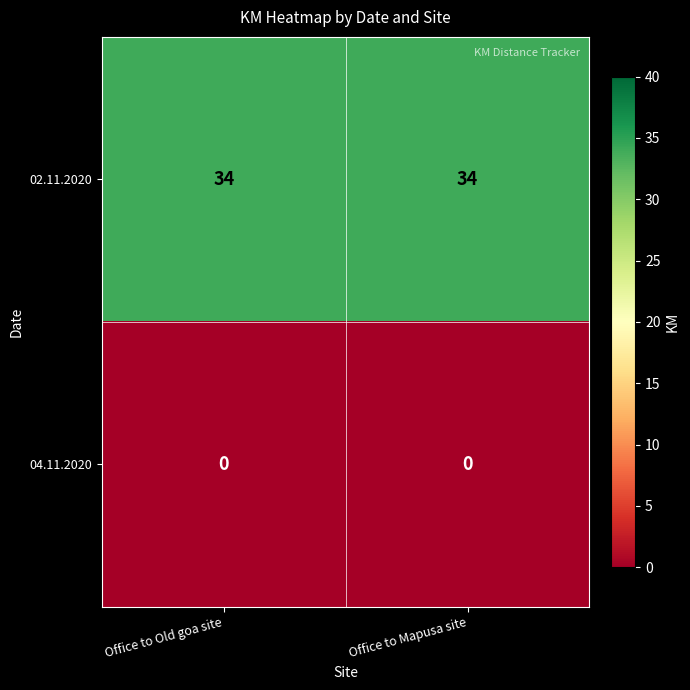

What is the spread (max minus min) of values at Office to Old goa site?

34